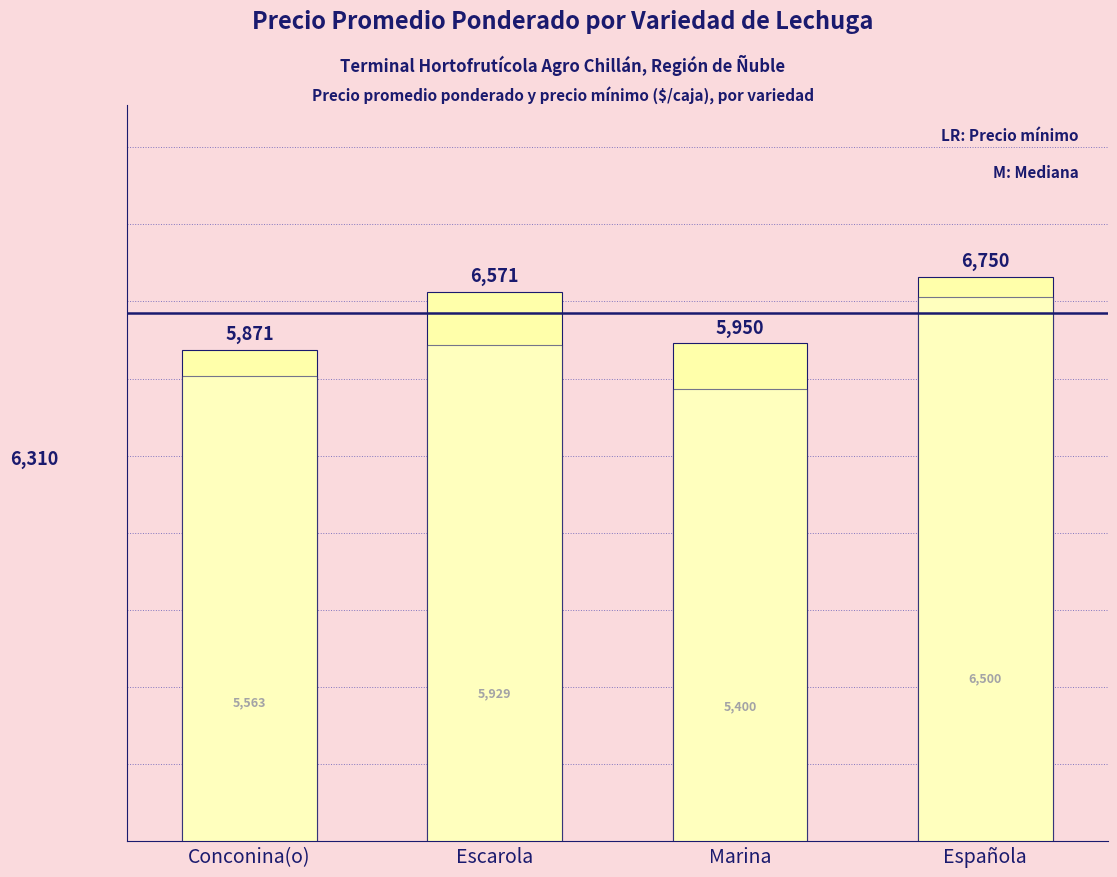

Which has a higher value, Española or Conconina(o)?

Española